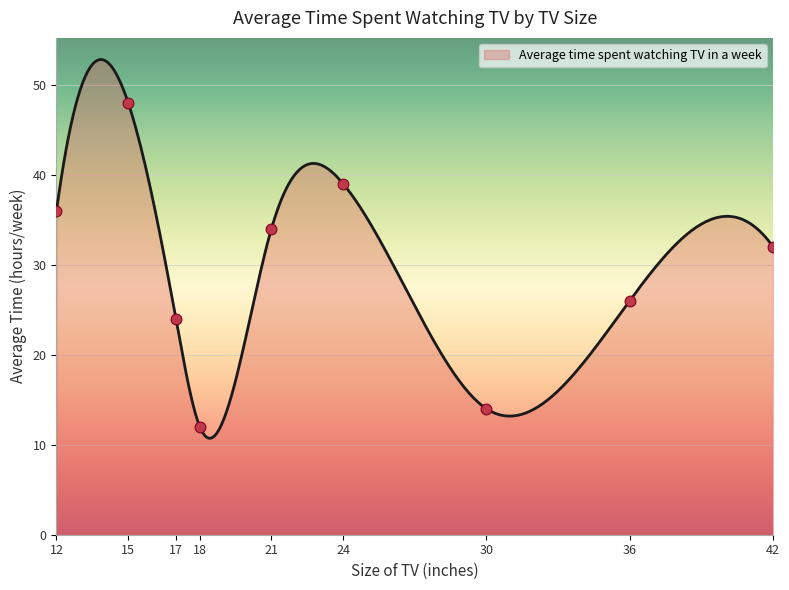

Between 24 and 17, which is larger?

24